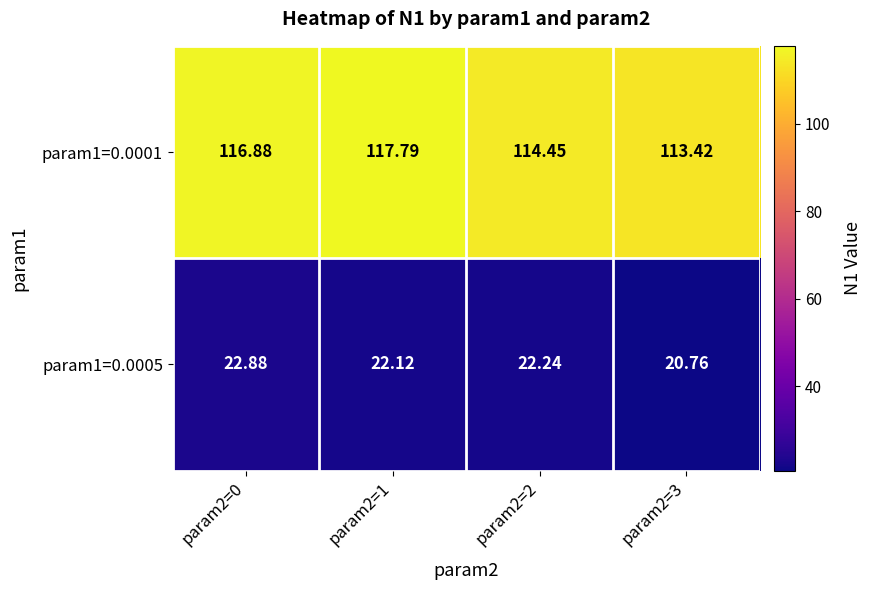

Is the value of param1=0.0001 at param2=0 greater than the value of param1=0.0005 at param2=0?

Yes